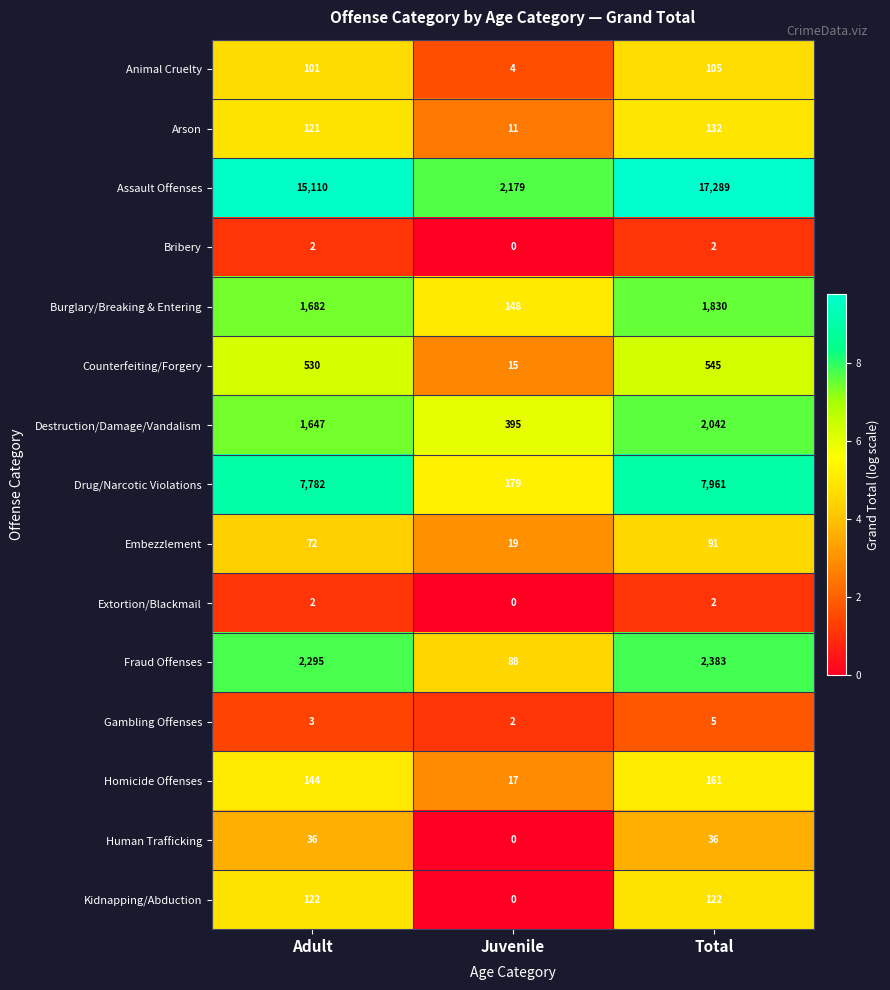

What is the maximum value shown in the chart?

17289